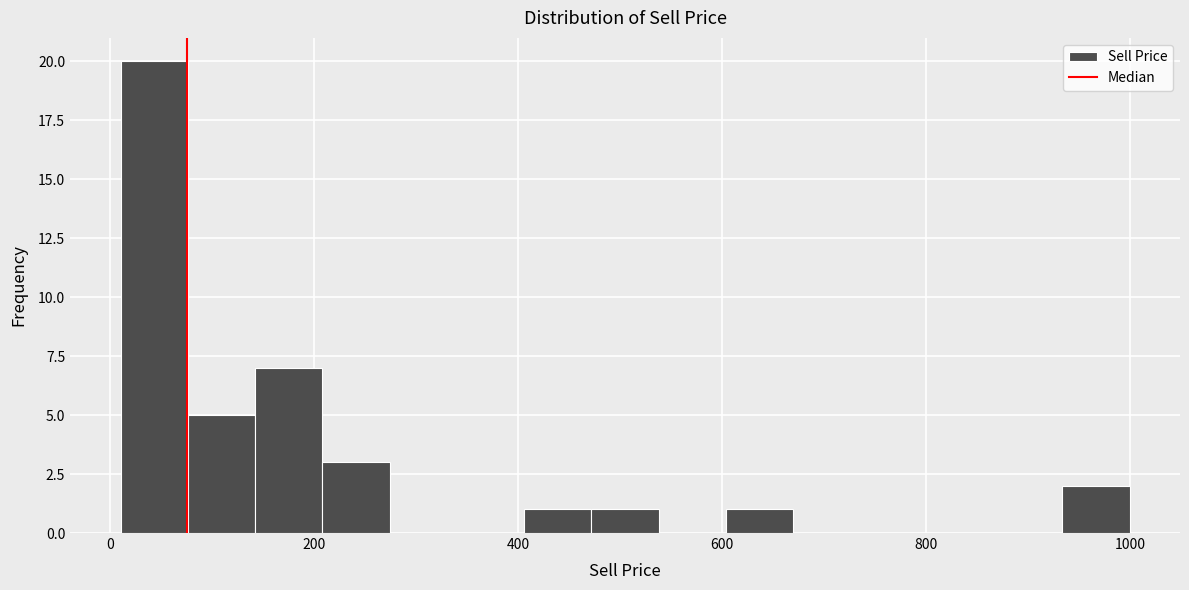

Read against the x-axis, roughly where is the centre of the tallest bar?

40